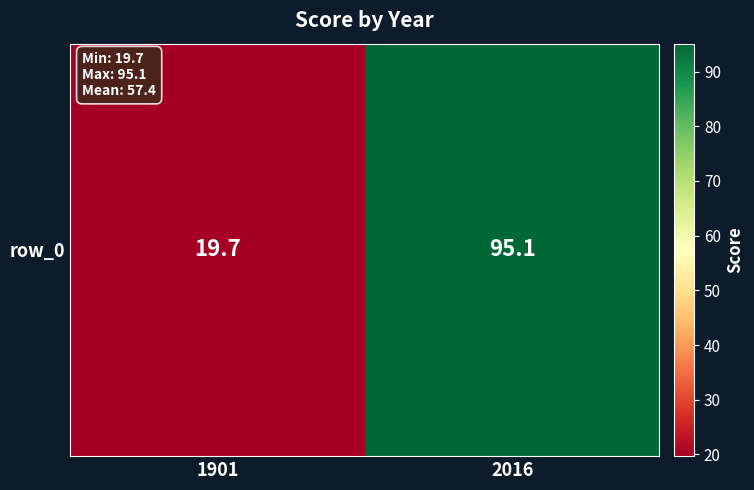

How many categories are shown in the chart?

2